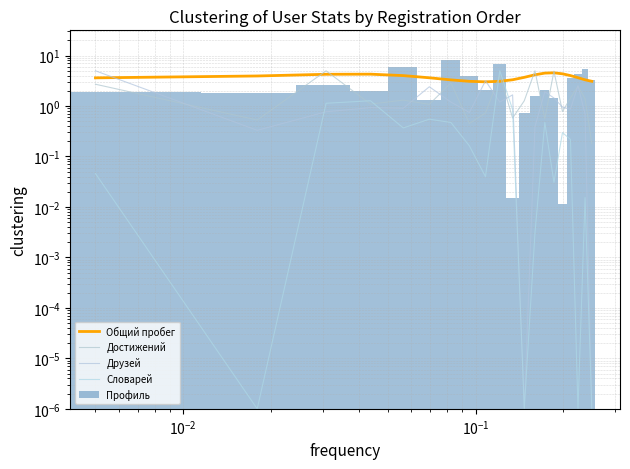

How many data points does each series have?

20